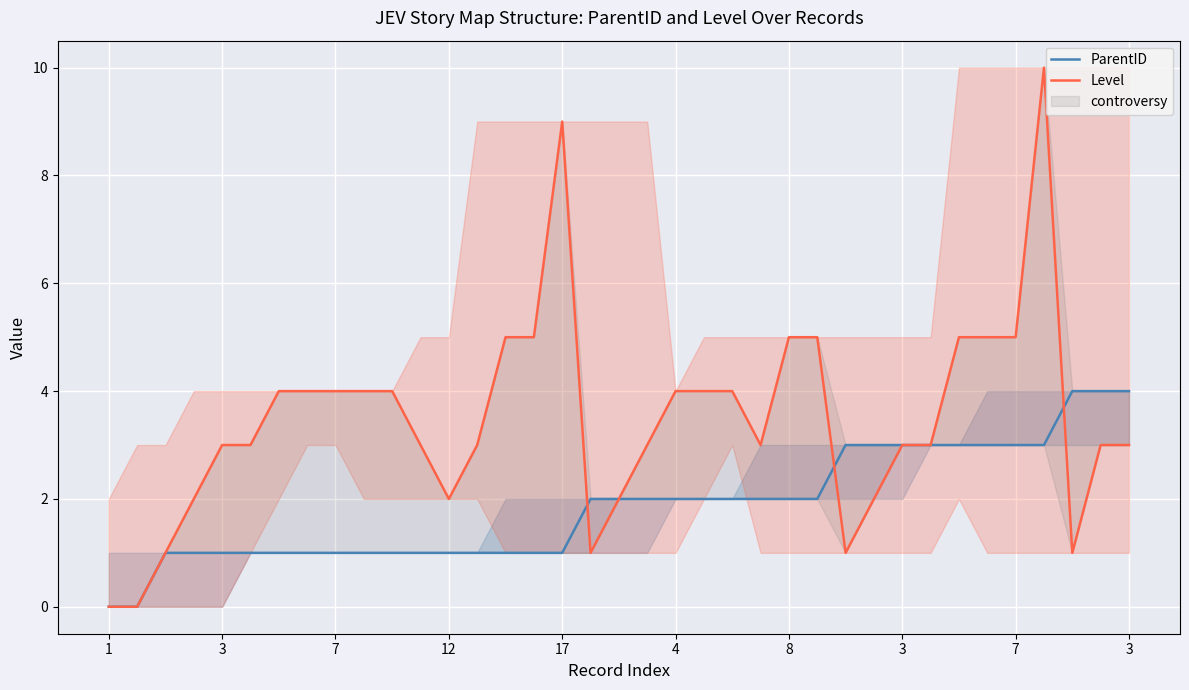

What is the difference between the maximum and minimum values in the ParentID series?

4